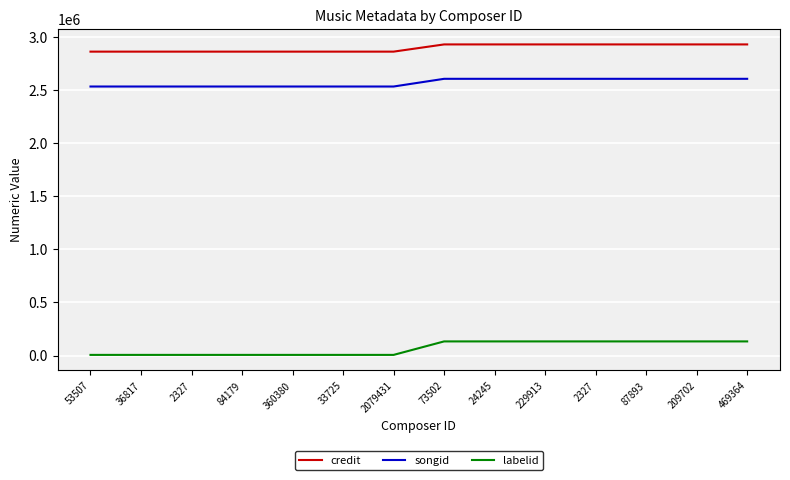

Which category has the highest value in the labelid series?

73502